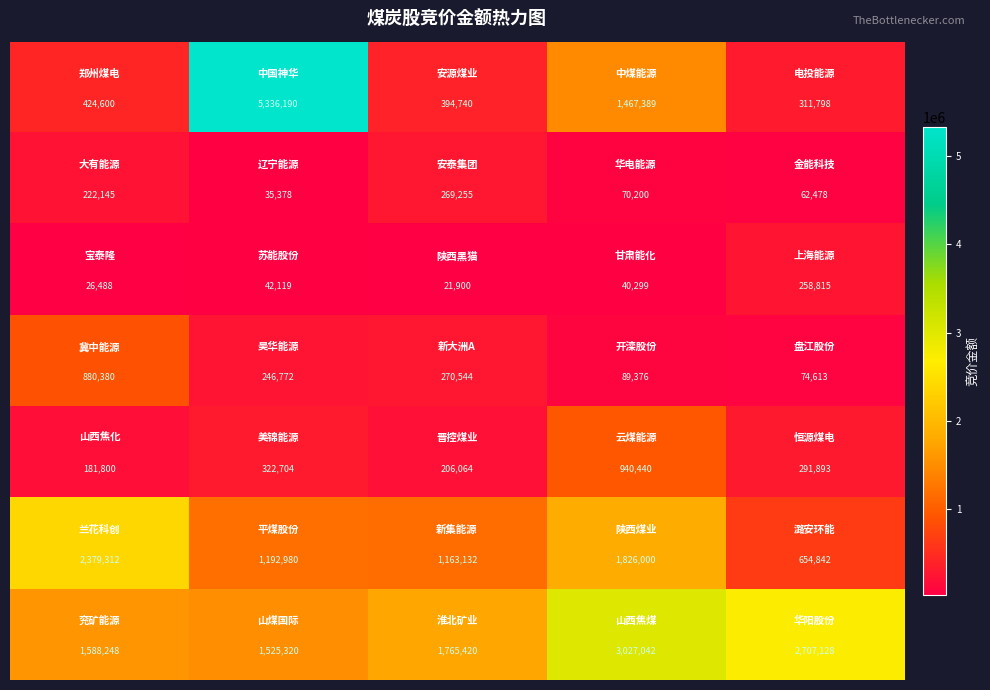

What is the greatest value displayed?

5336190